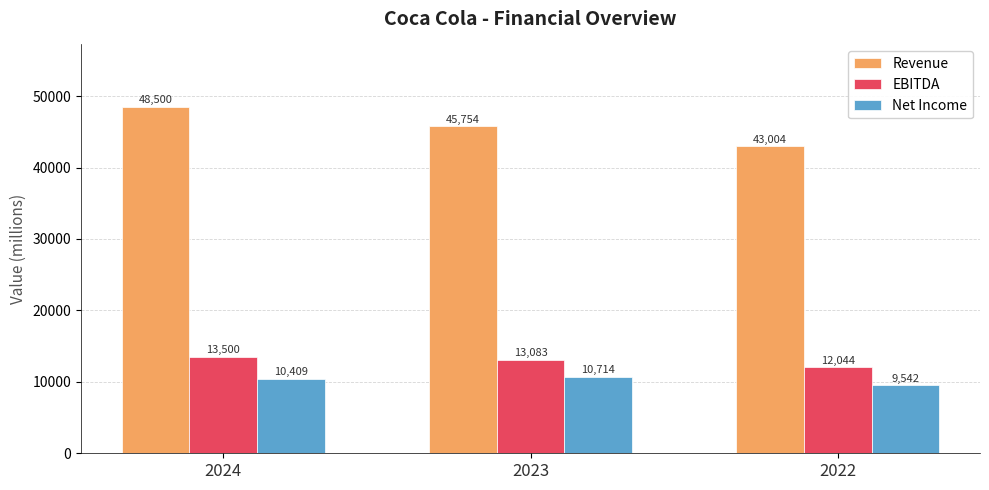

True or false: Net Income has a value of 10714 at 2023.

True